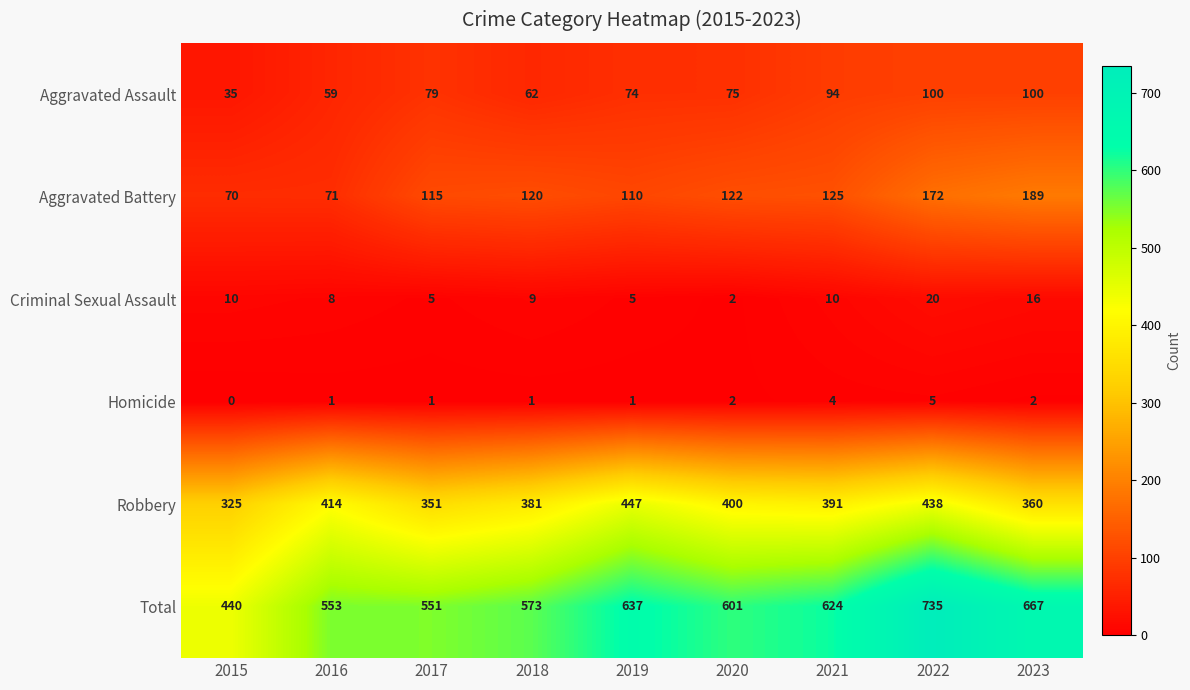

Which series has the largest total across all categories?

Total